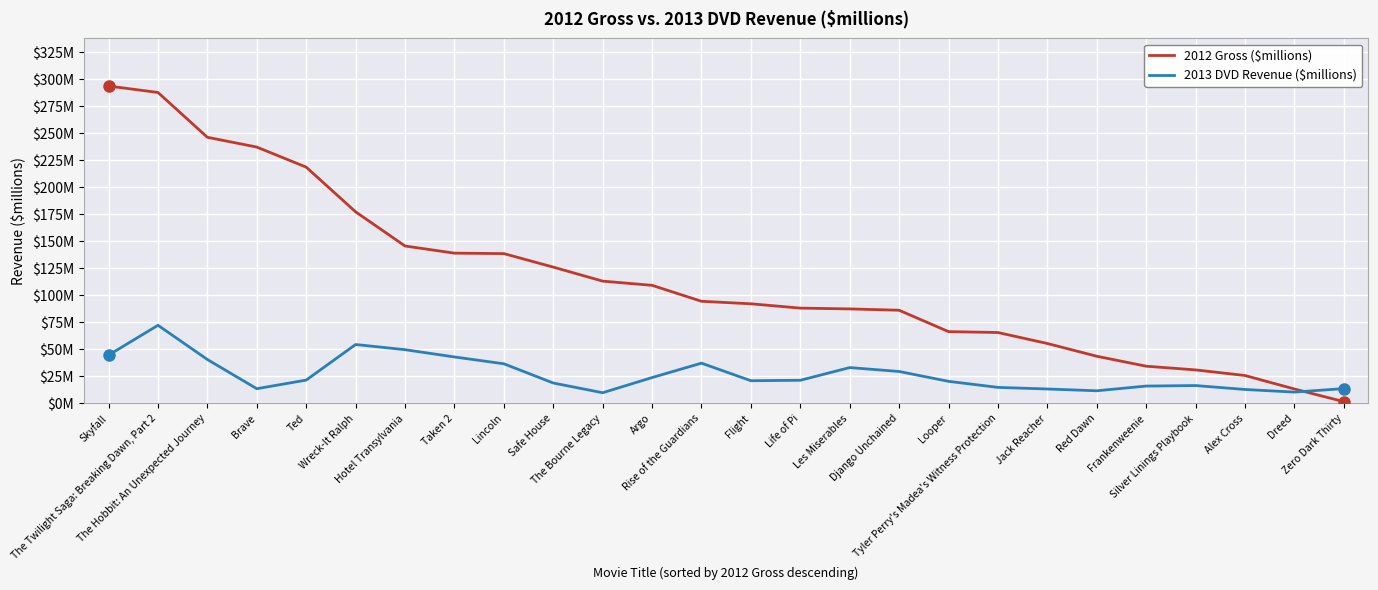

List the series in order of their overall mean, lowest first.

2013 DVD Revenue ($millions), 2012 Gross ($millions)